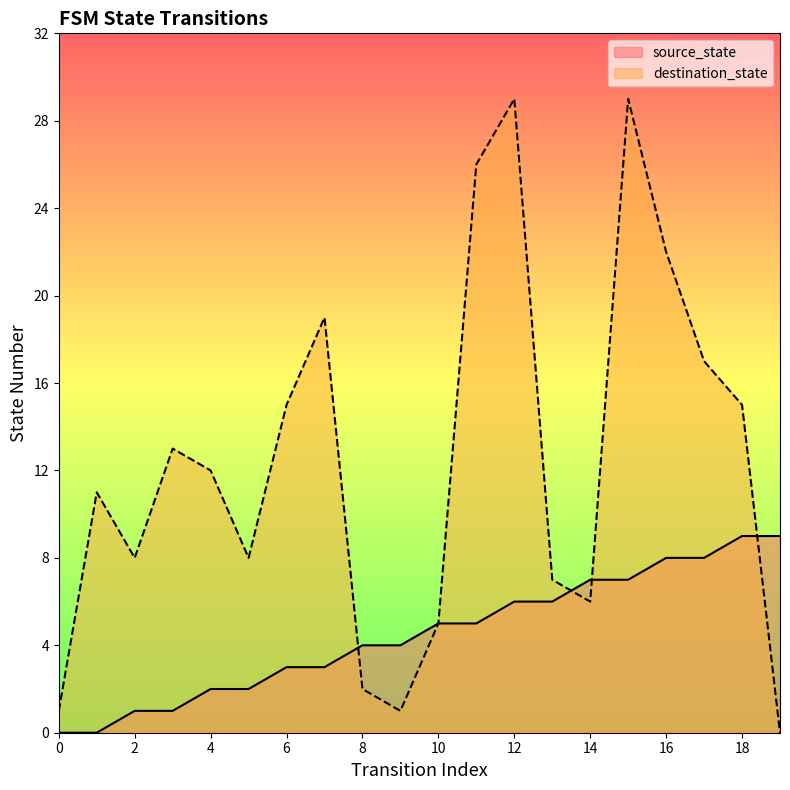

How many data points in source_state are above 5?

8